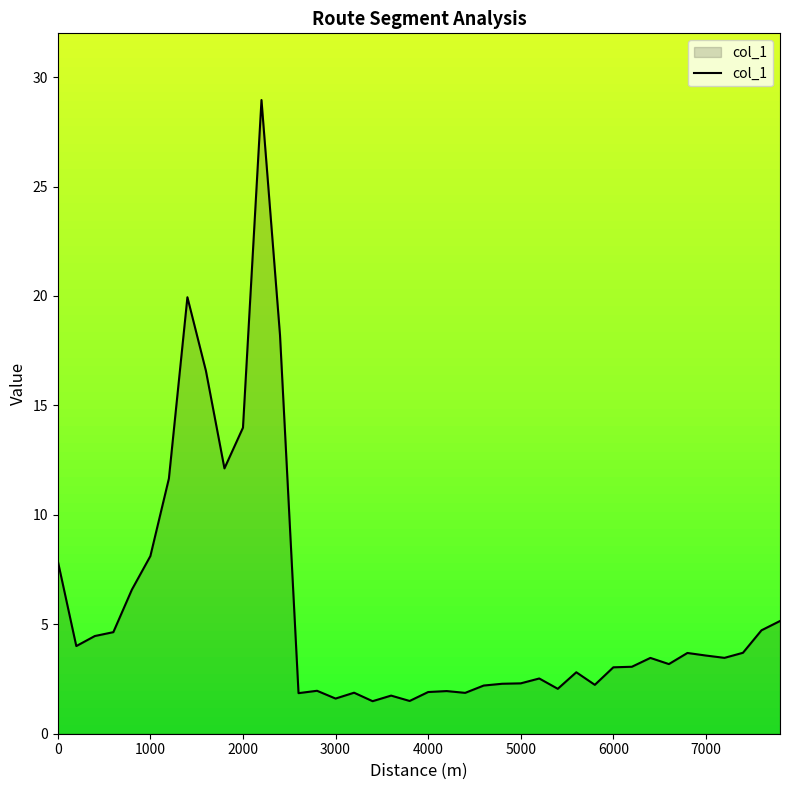

What is the difference between the maximum and minimum values?

27.5